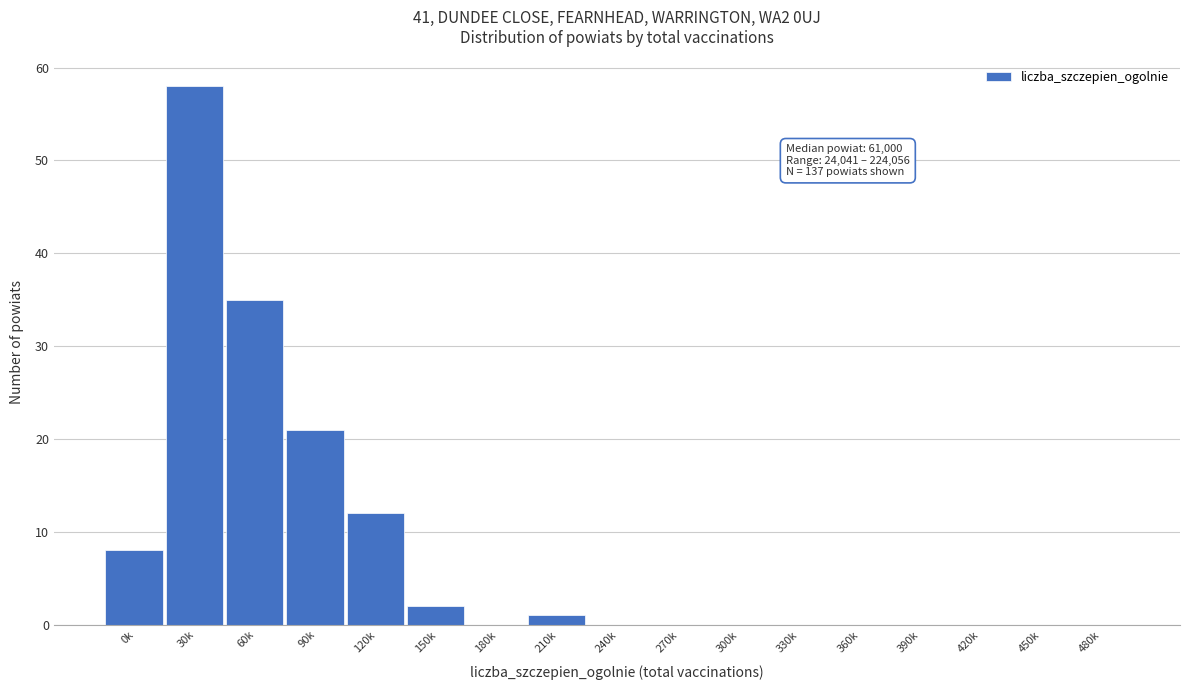

Reading right to left, transcribe all the data shown in this chart.

480k=0	450k=0	420k=0	390k=0	360k=0	330k=0	300k=0	270k=0	240k=0	210k=1	180k=0	150k=2	120k=12	90k=21	60k=35	30k=58	0k=8